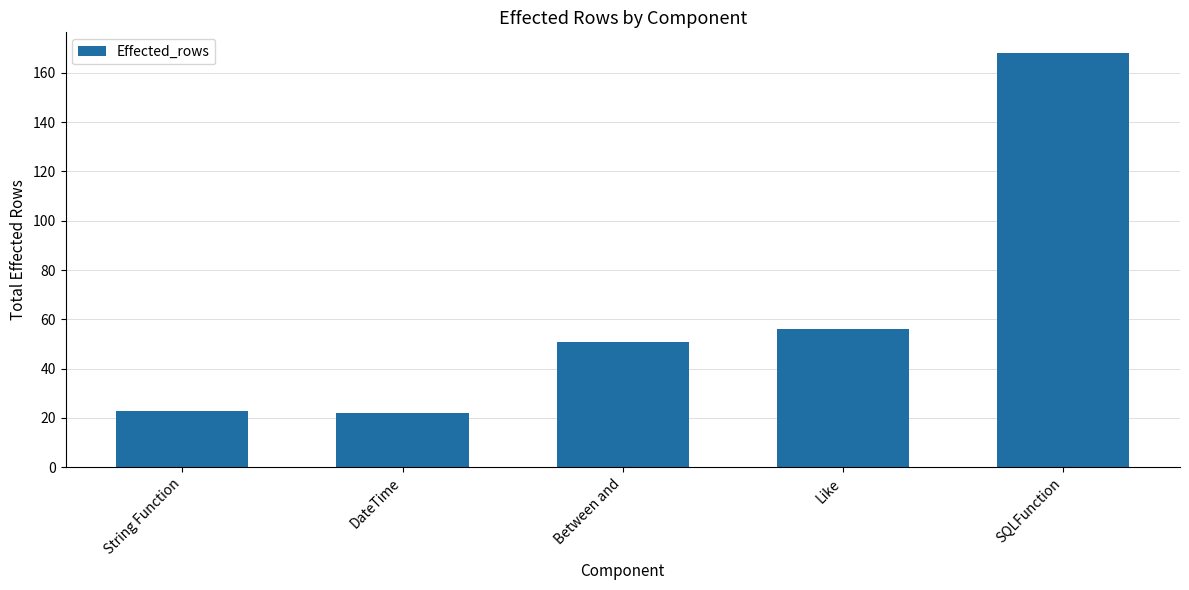

What is the sum of all values?

320